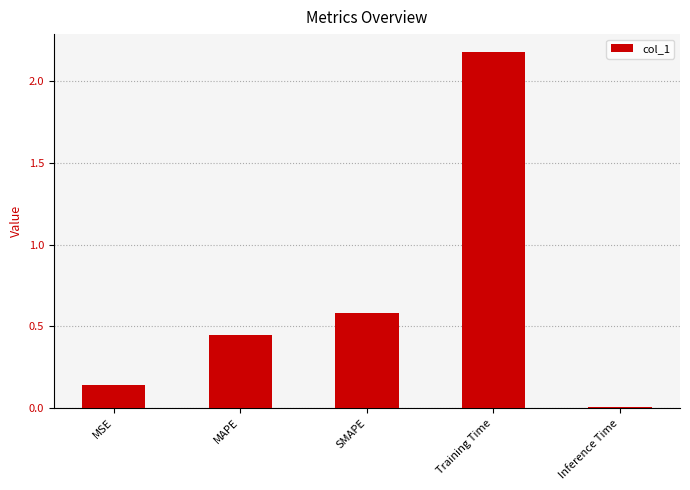

What is the label of the 4th bar from the right?

MAPE